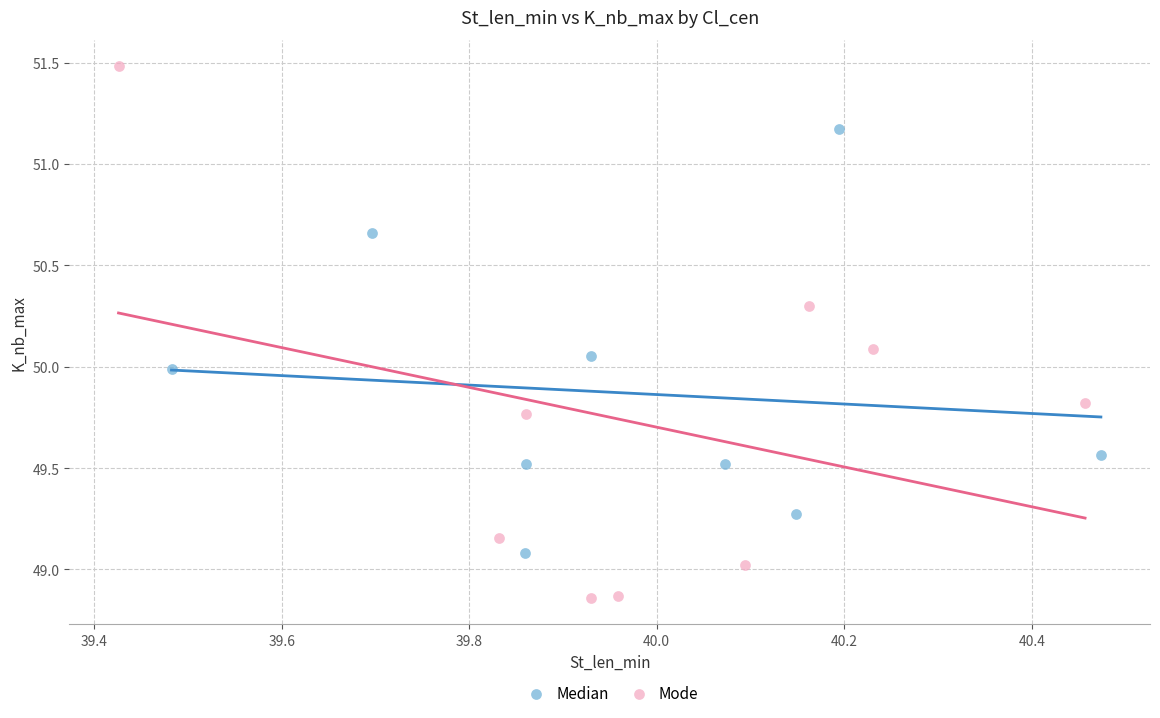

Which series reaches the minimum Y coordinate?

Mode